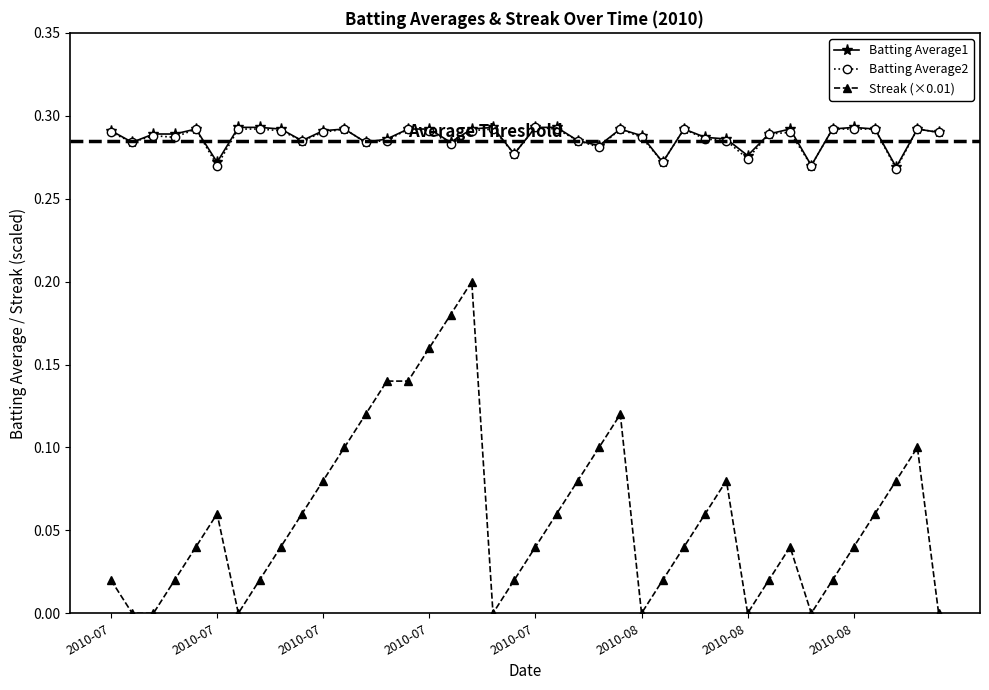

Which series has the widest spread of values?

Streak (×0.01)